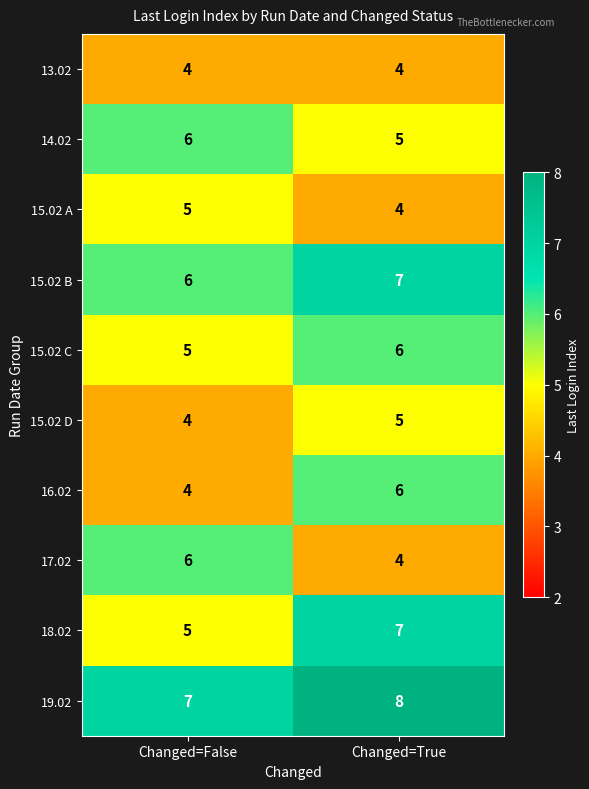

What is the sum of the 15.02 C values at Changed=True and Changed=False?

11